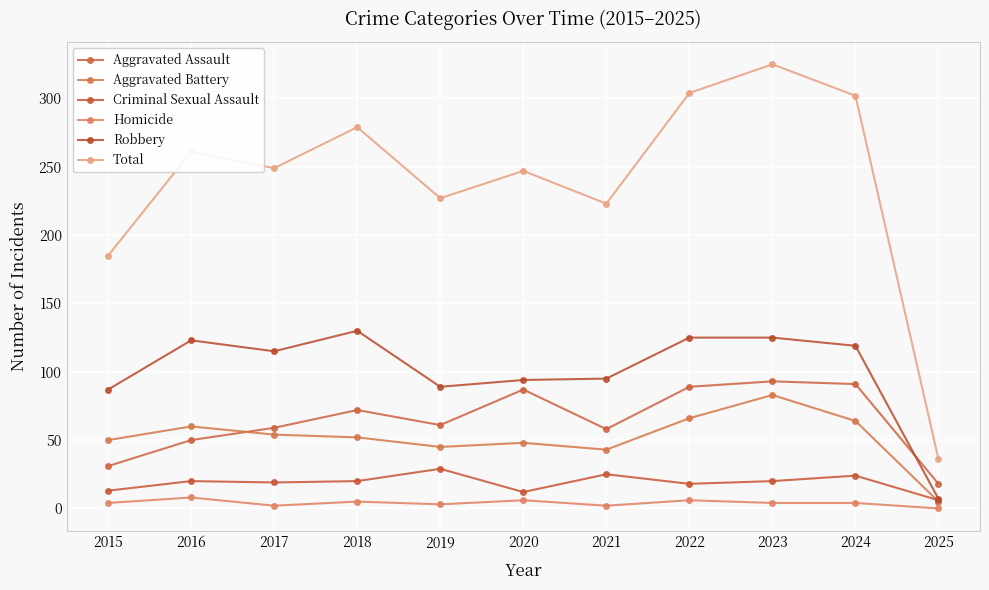

What are all the series names shown in the legend?

Aggravated Assault, Aggravated Battery, Criminal Sexual Assault, Homicide, Robbery, Total